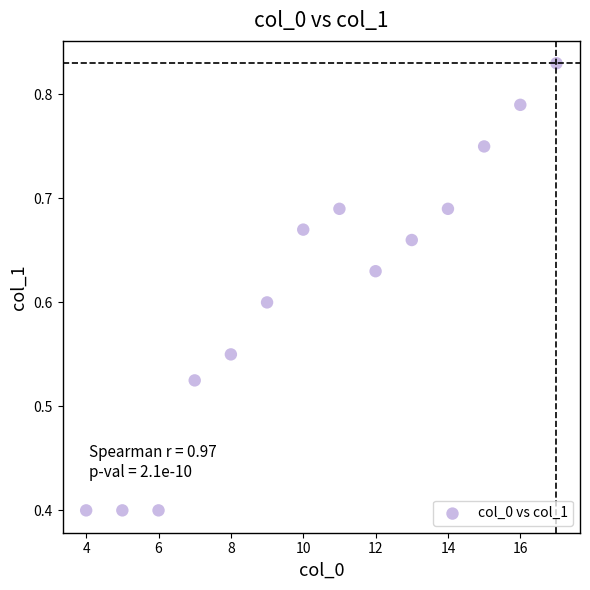

What is the range of Y values (max minus min)?

0.4